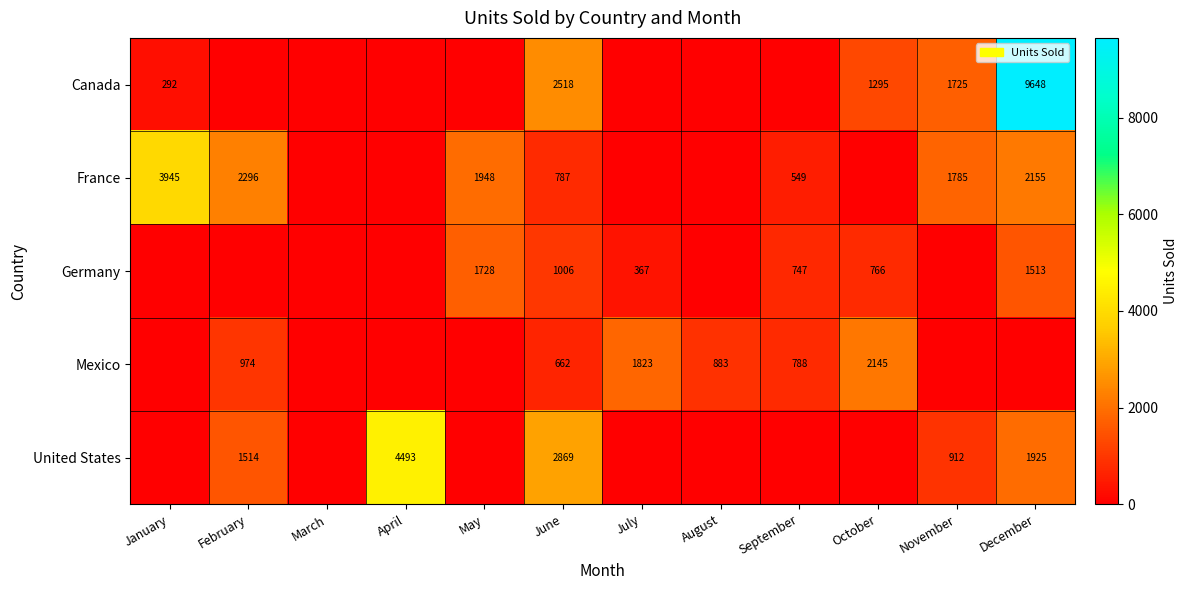

What is the greatest value displayed?

9648